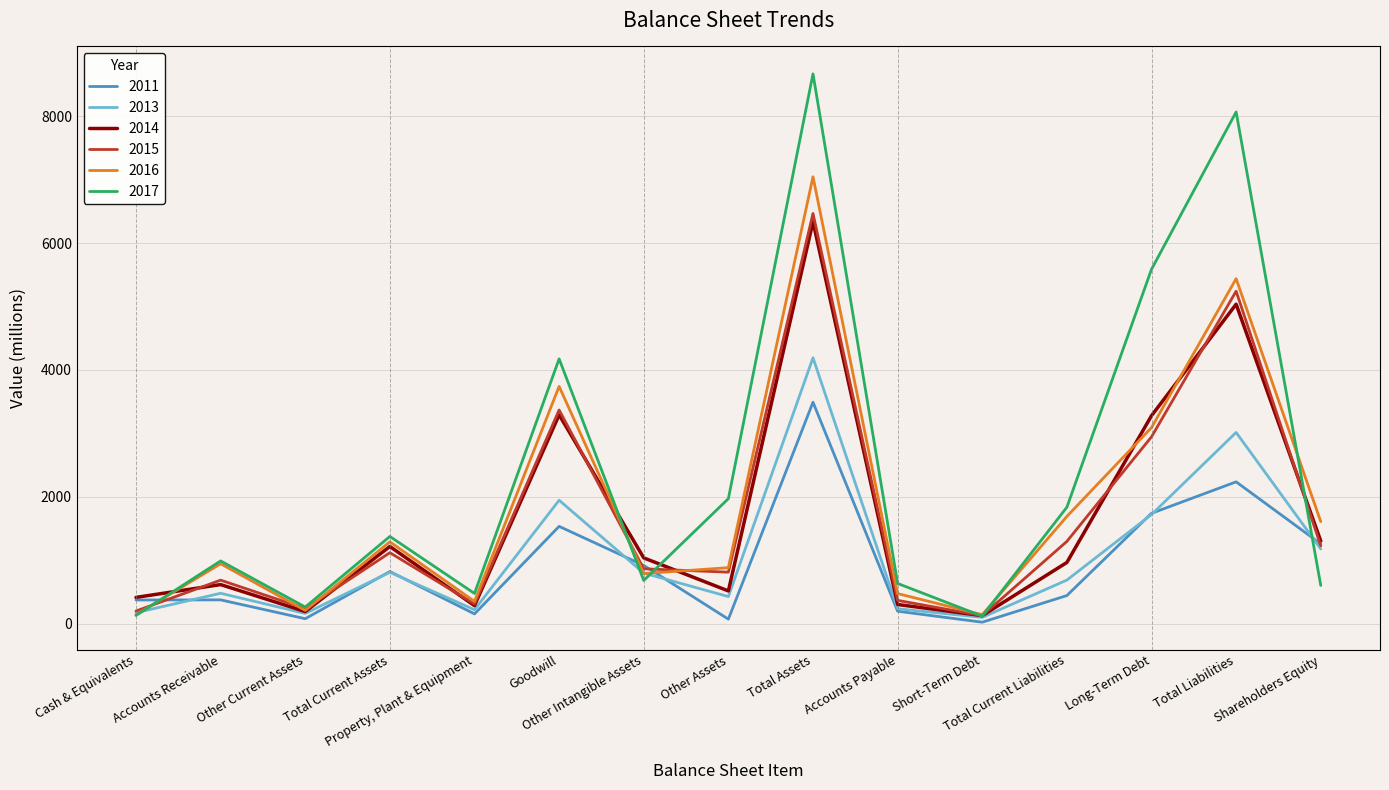

Which series has the widest spread of values?

2017